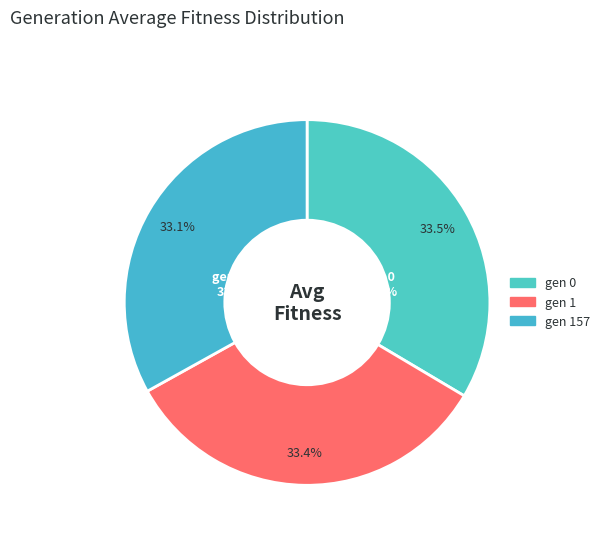

Which category has the biggest portion of the pie?

gen 0